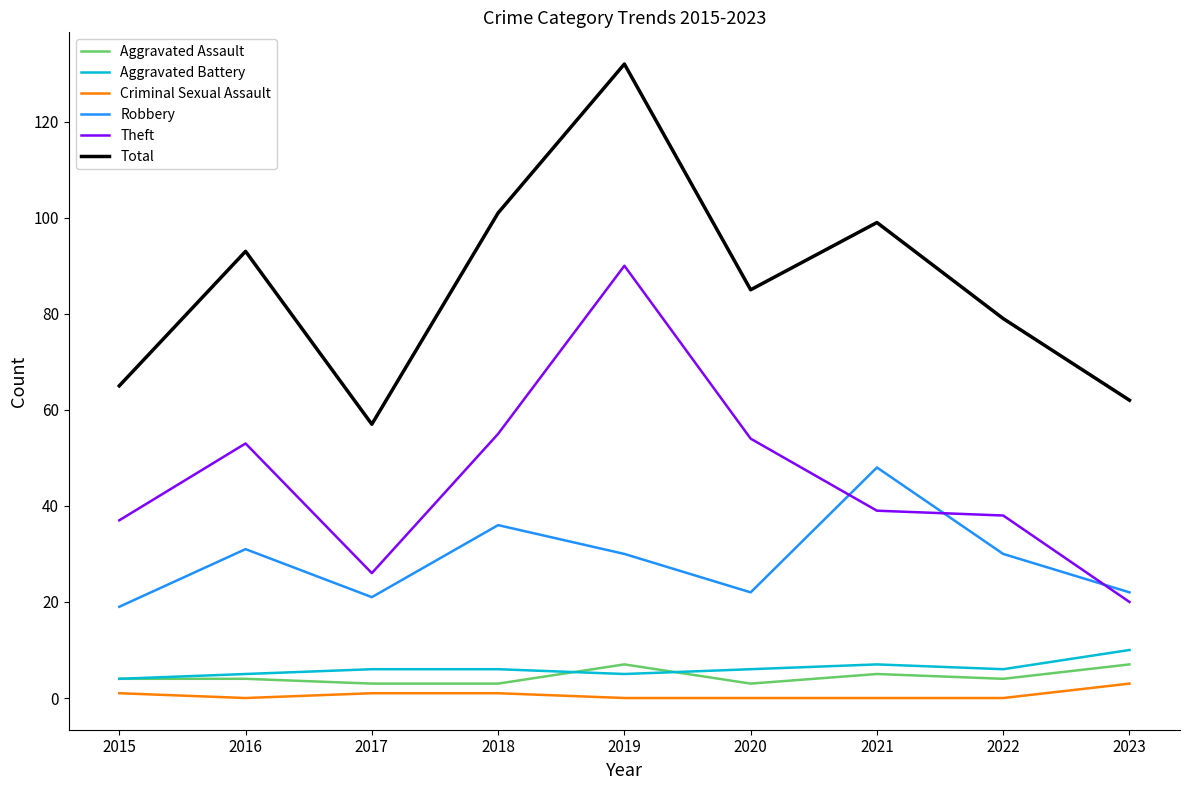

How many interior local valleys does the Total series have?

2